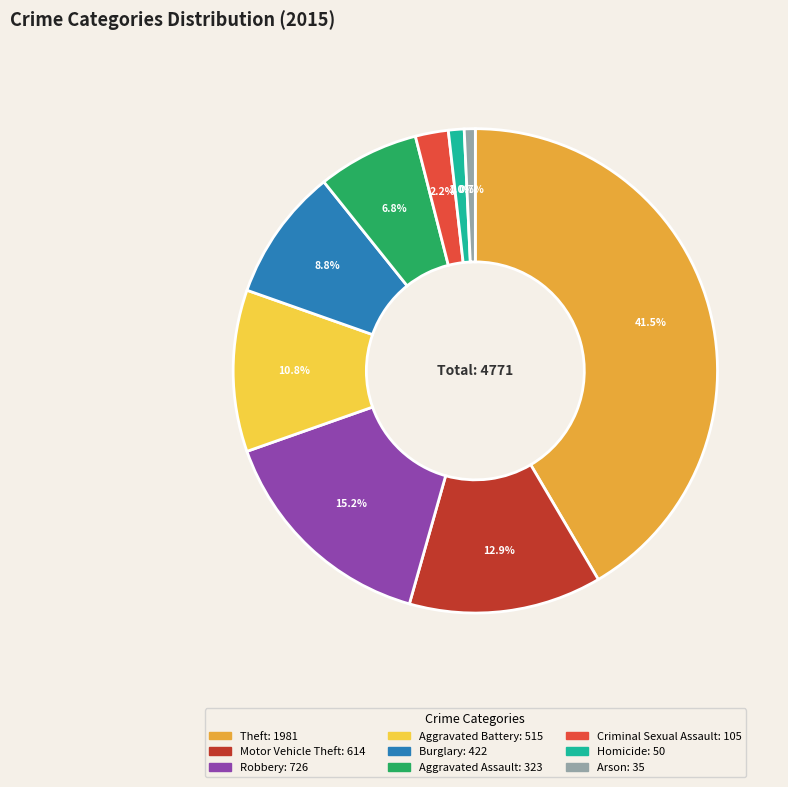

To the nearest percent, what is the combined percentage of Theft and Motor Vehicle Theft?

54%